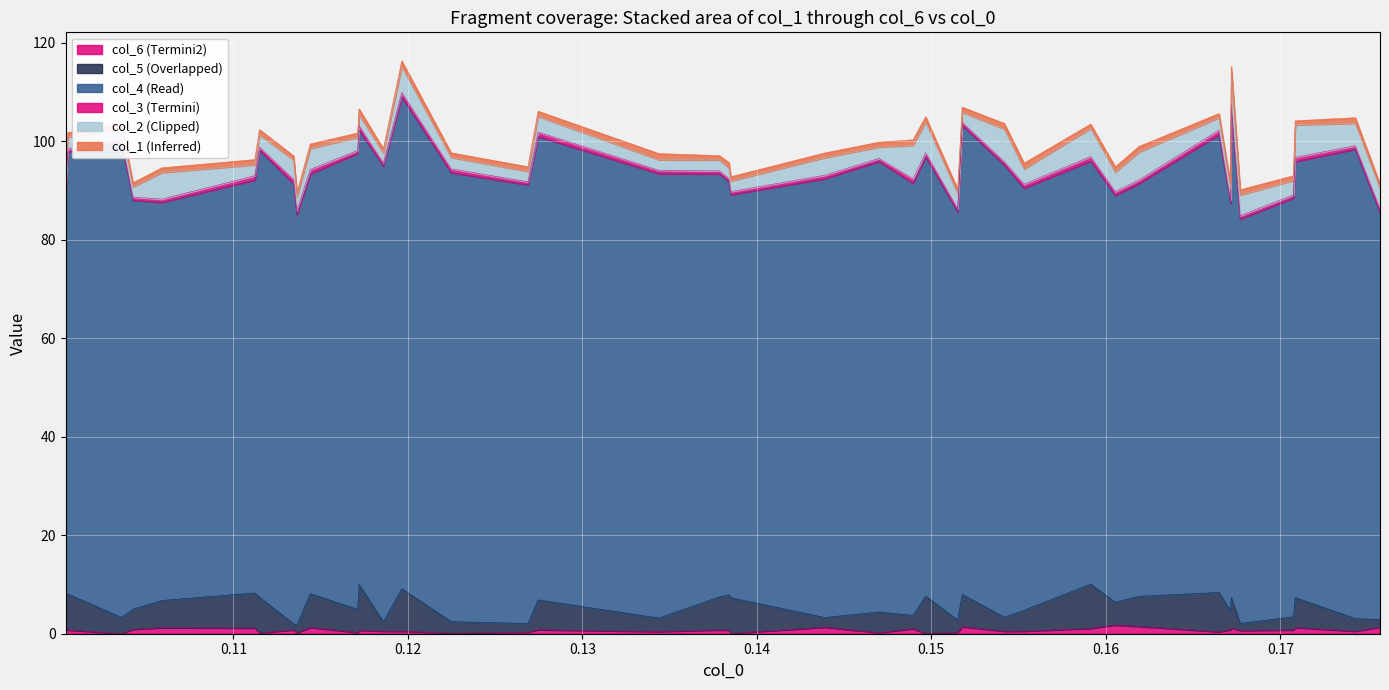

True or false: col_3 has a value of 1.2 at 0.117203288407.

False